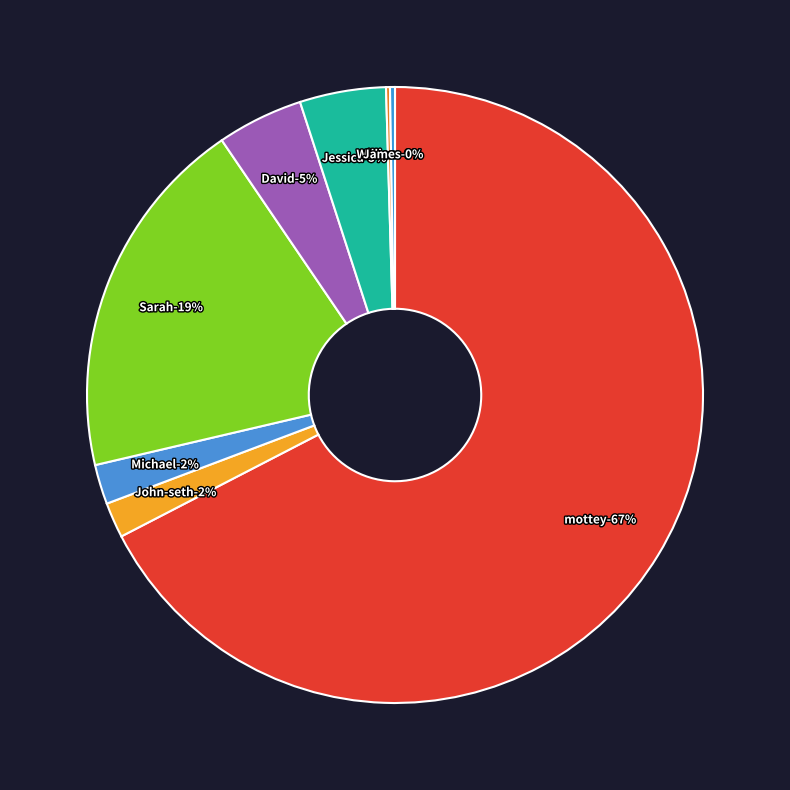

Does any single category account for the majority?

Yes